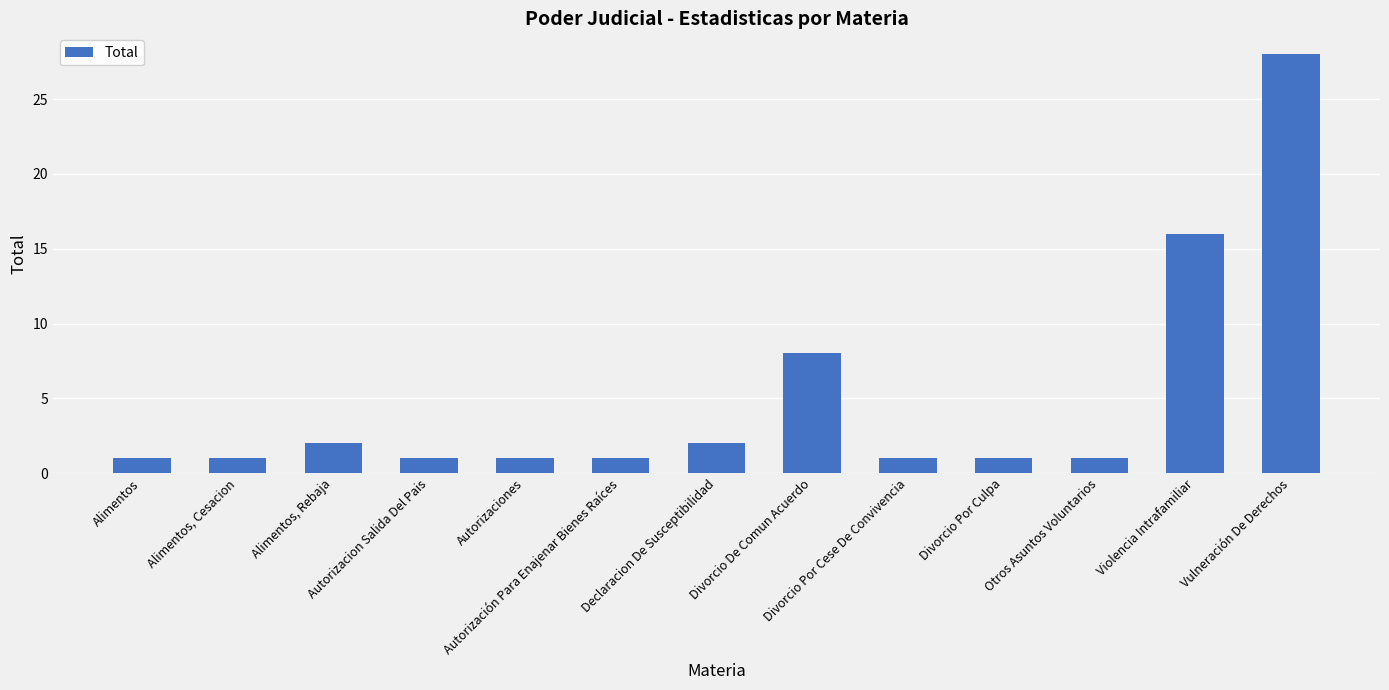

What is the sum of the values at Vulneración De Derechos and Alimentos, Cesacion?

29